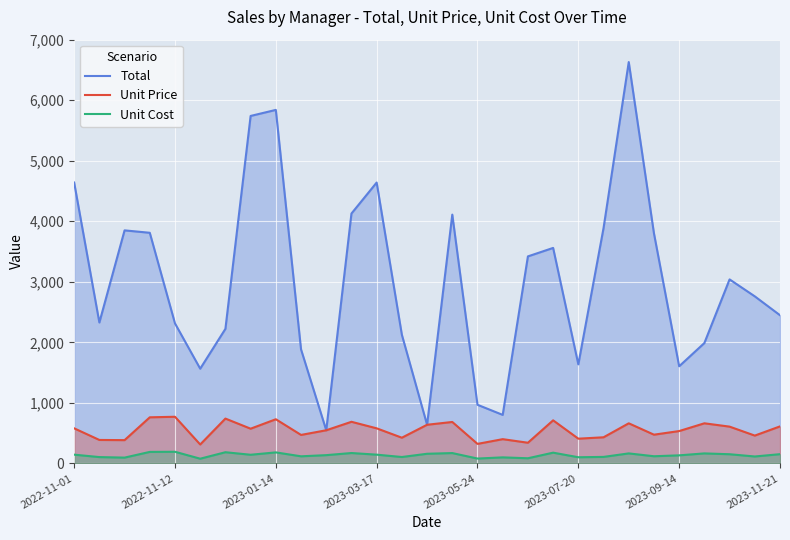

At which label is Unit Price closest to 542?

10